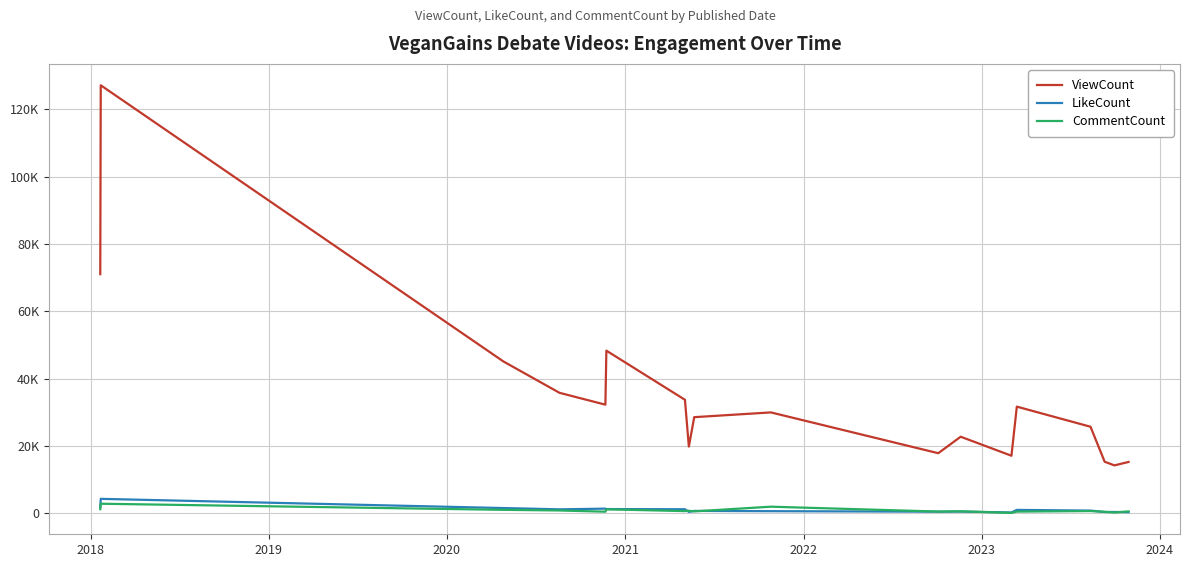

What are all the series names shown in the legend?

ViewCount, LikeCount, CommentCount